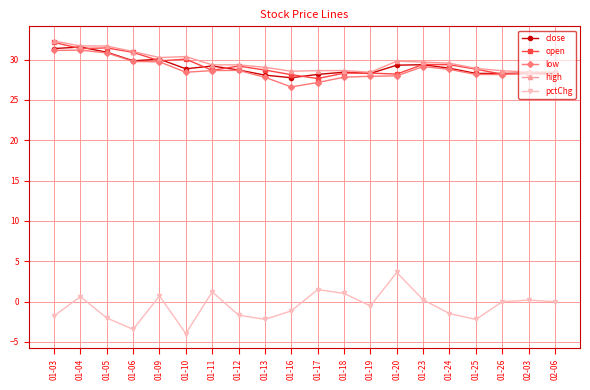

Does the chart display data point markers on the line(s)?

Yes